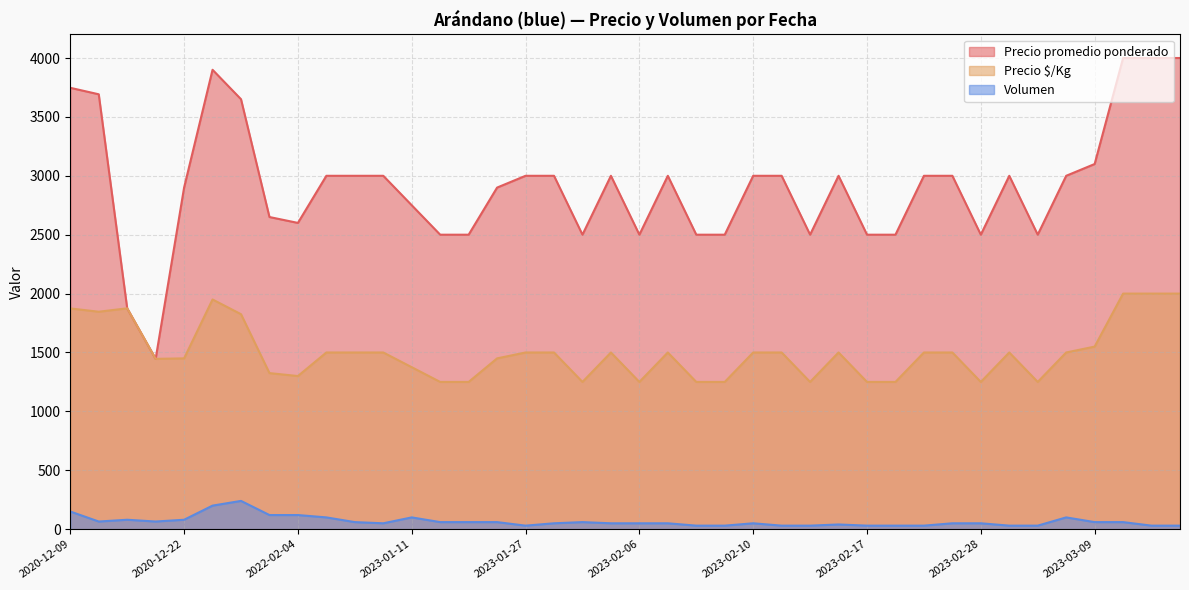

Which series has the widest spread of values?

Precio promedio ponderado